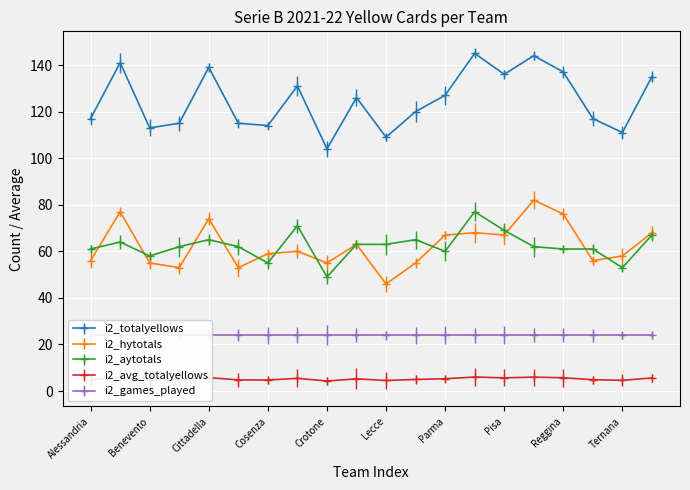

How many lines are shown in the chart?

4